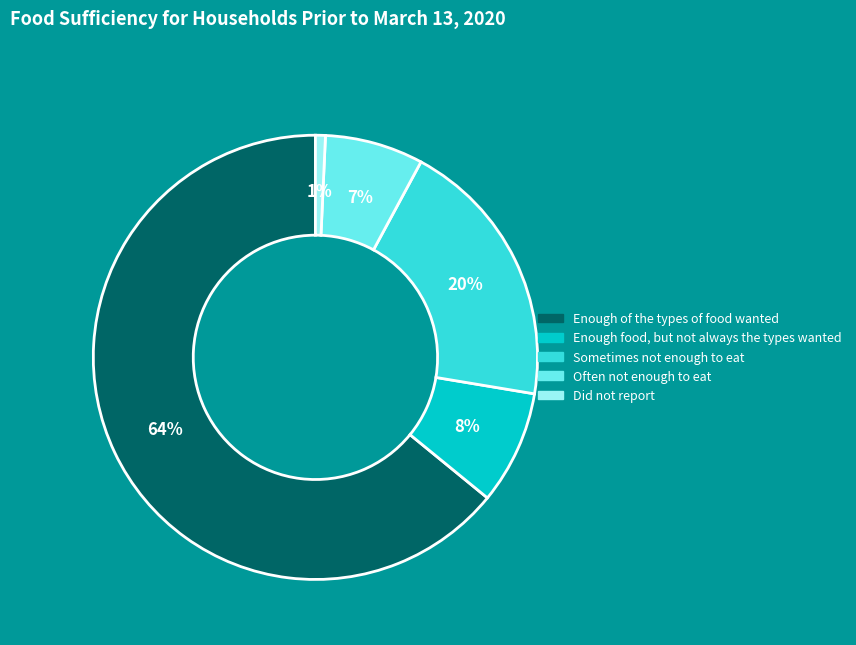

What is the majority slice?

Enough of the types of food wanted